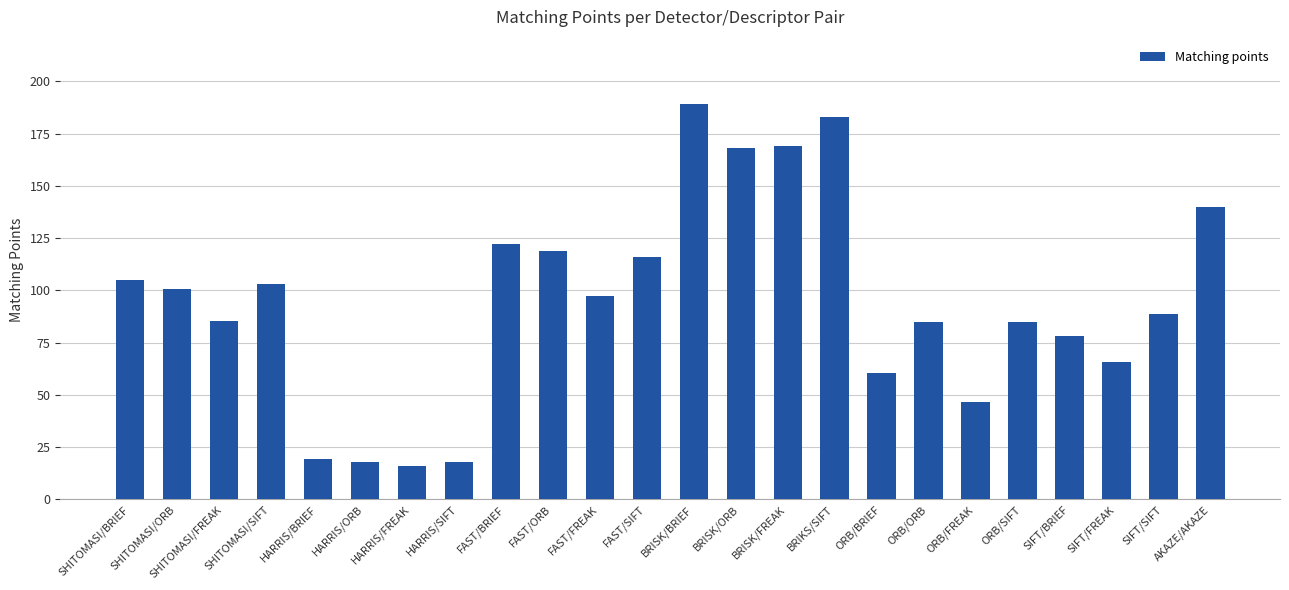

Is it true that the value at FAST/SIFT is 174.6?

False